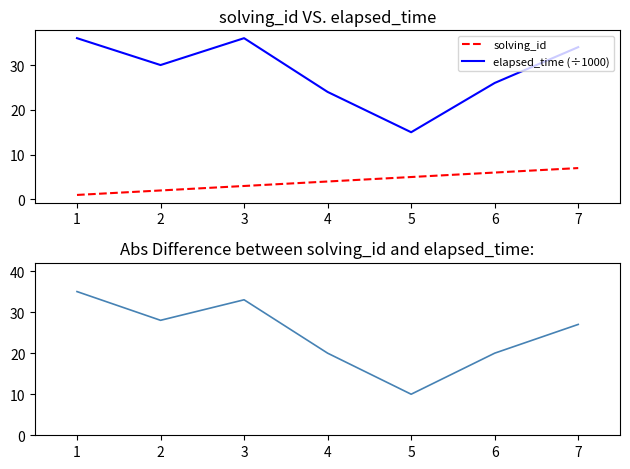

The value of elapsed_time (÷1000) at 4 is 42. True or false?

False